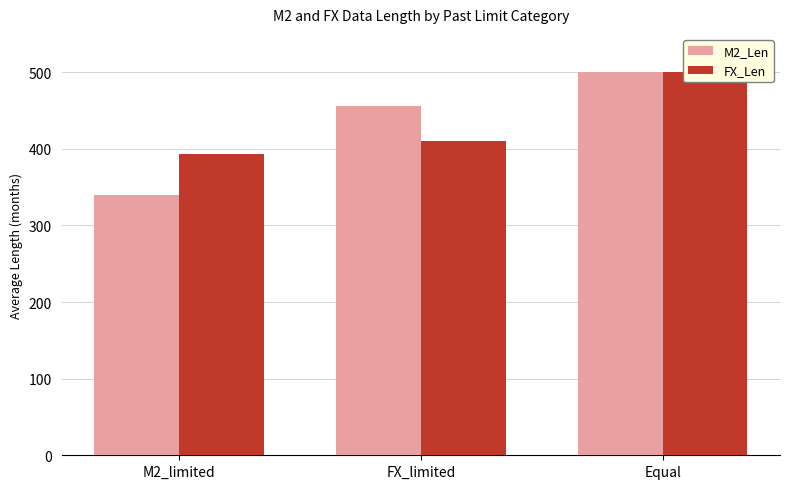

True or false: FX_Len has a value of 500.0 at Equal.

True